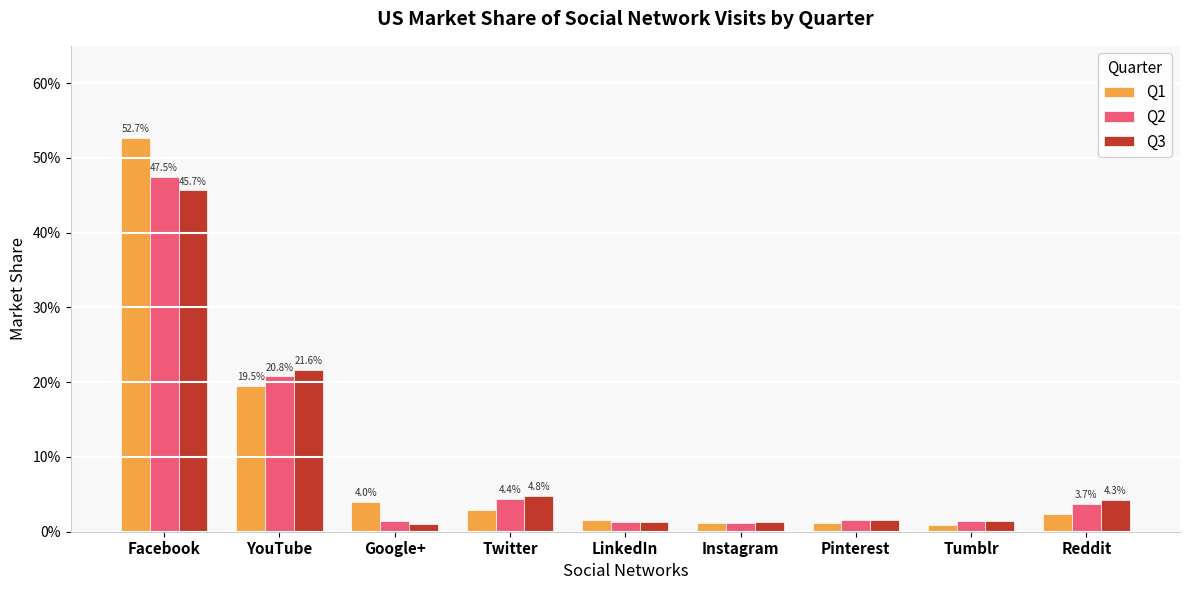

Which series changed the most between Facebook and Twitter?

Q1